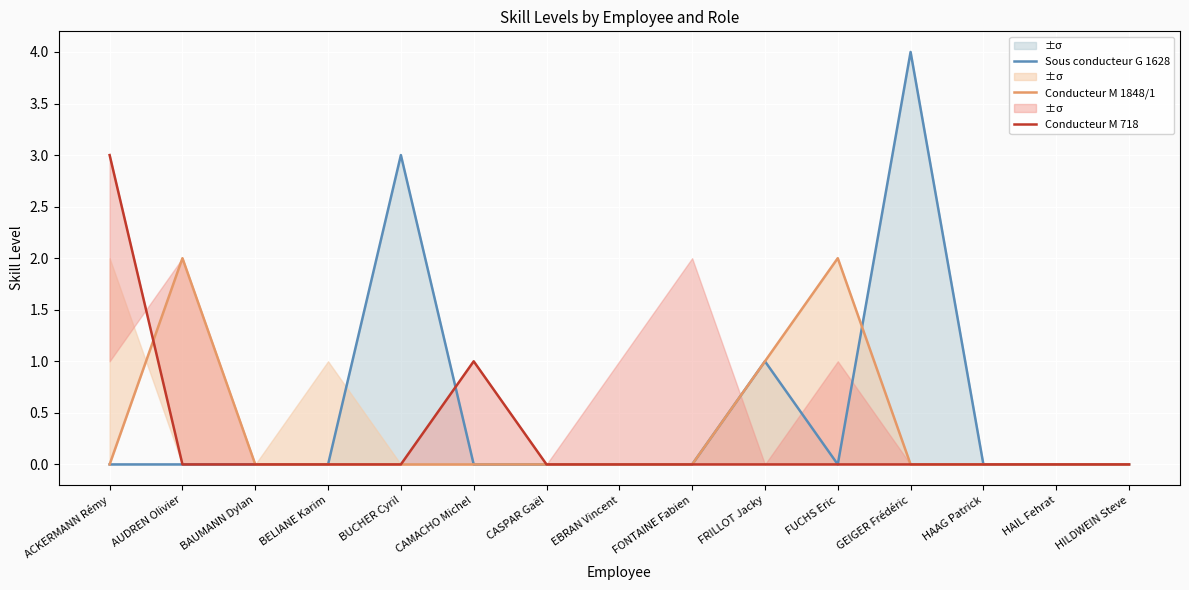

Reading left to right, what are all the values shown in this chart?

Sous conducteur G 1628: 0	0	0	0	3	0	0	0	0	1	0	4	0	0	0
Conducteur M 1848/1: 0	2	0	0	0	0	0	0	0	1	2	0	0	0	0
Conducteur M 718: 3	0	0	0	0	1	0	0	0	0	0	0	0	0	0